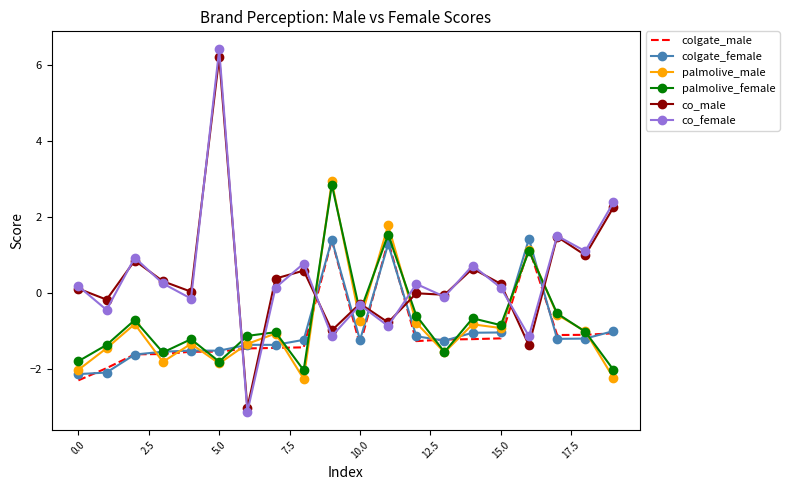

What is the maximum value shown in the chart?

6.4